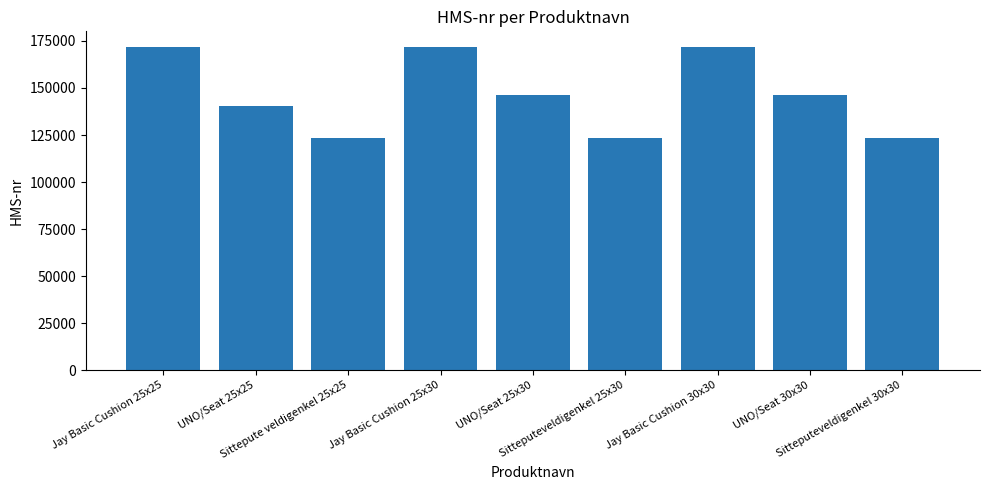

What position from the right is UNO/Seat 25x30?

5